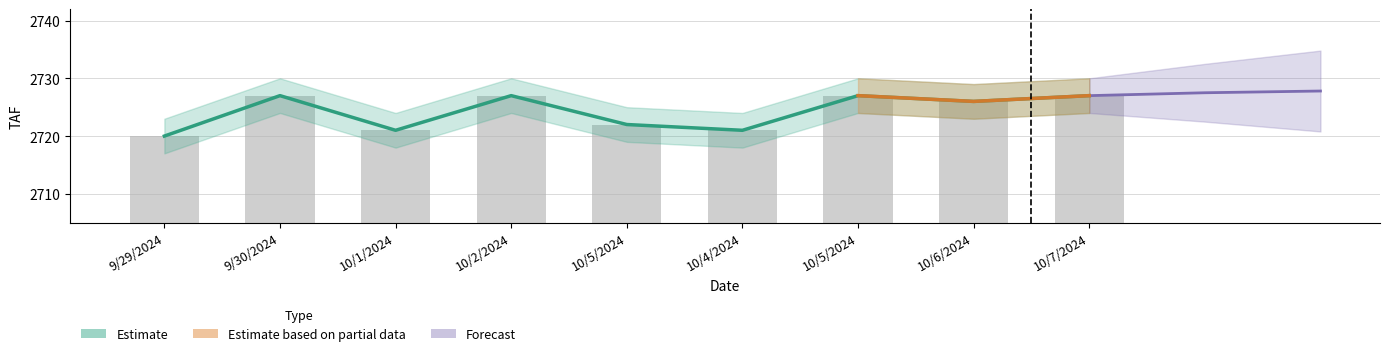

List the labels in order of value, largest first.

9/30/2024, 10/2/2024, 10/5/2024, 10/7/2024, 10/6/2024, 10/5/2024, 10/1/2024, 10/4/2024, 9/29/2024